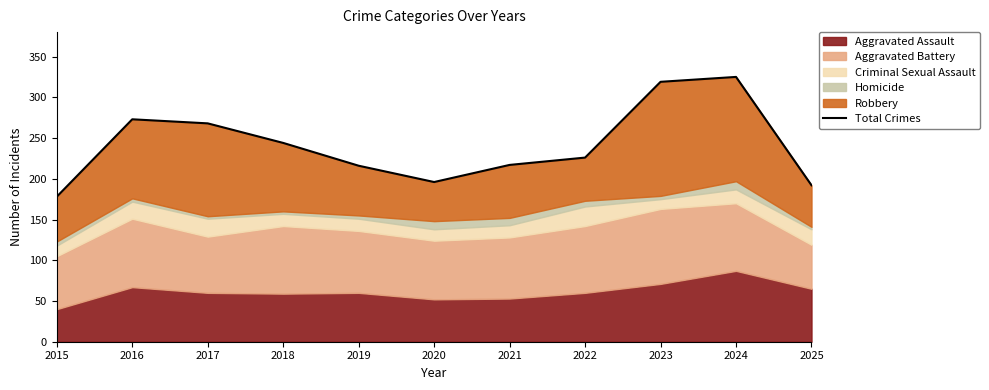

List the labels in order of value, largest first.

2024, 2023, 2016, 2017, 2018, 2022, 2021, 2019, 2020, 2025, 2015